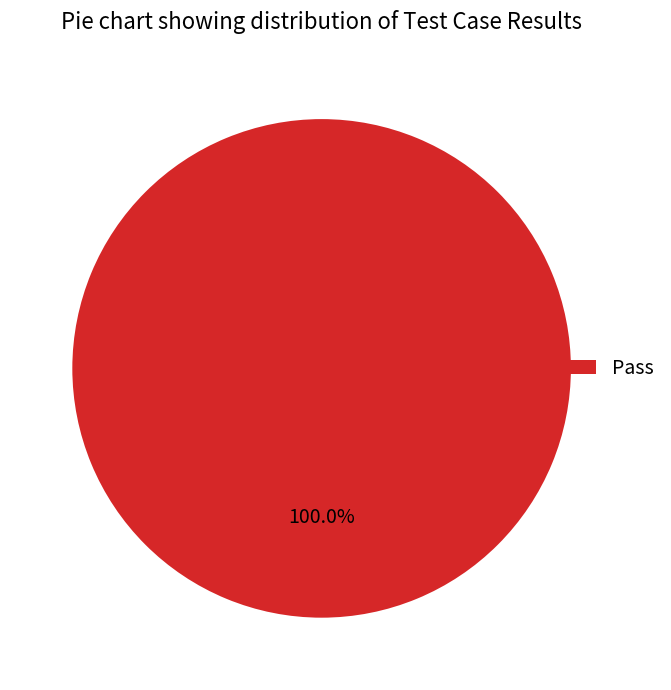

Rank the categories by value from highest to lowest.

Pass